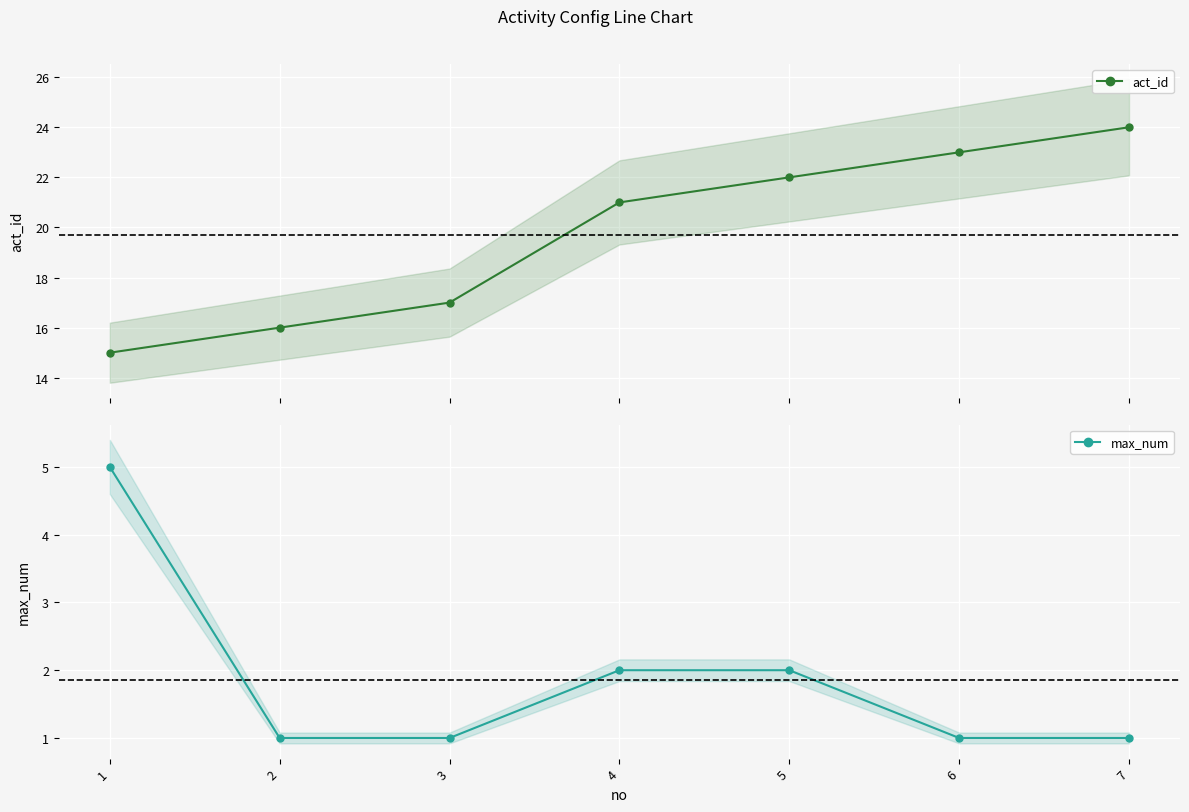

Rank the categories by max_num value from highest to lowest.

1, 4, 5, 2, 3, 6, 7